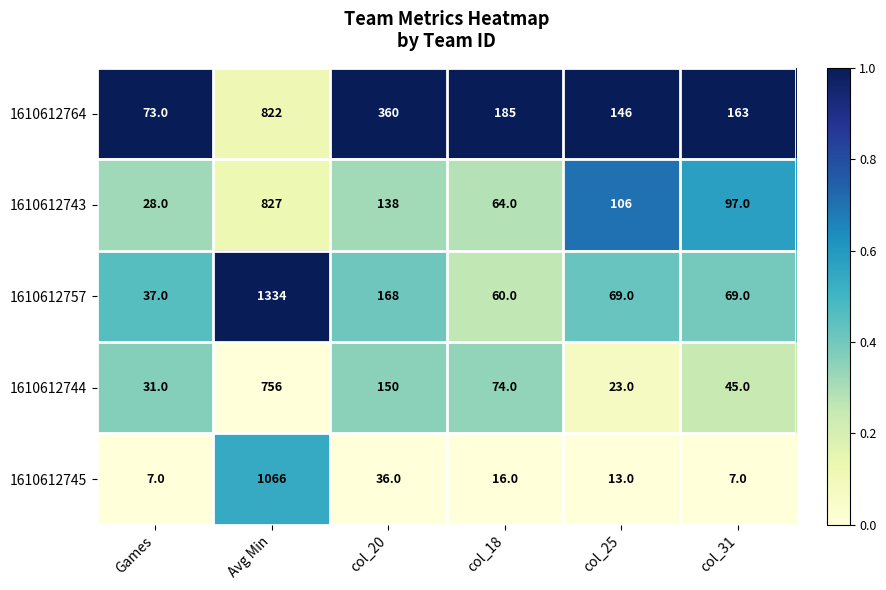

What is the difference between the highest and lowest values at col_31?

156